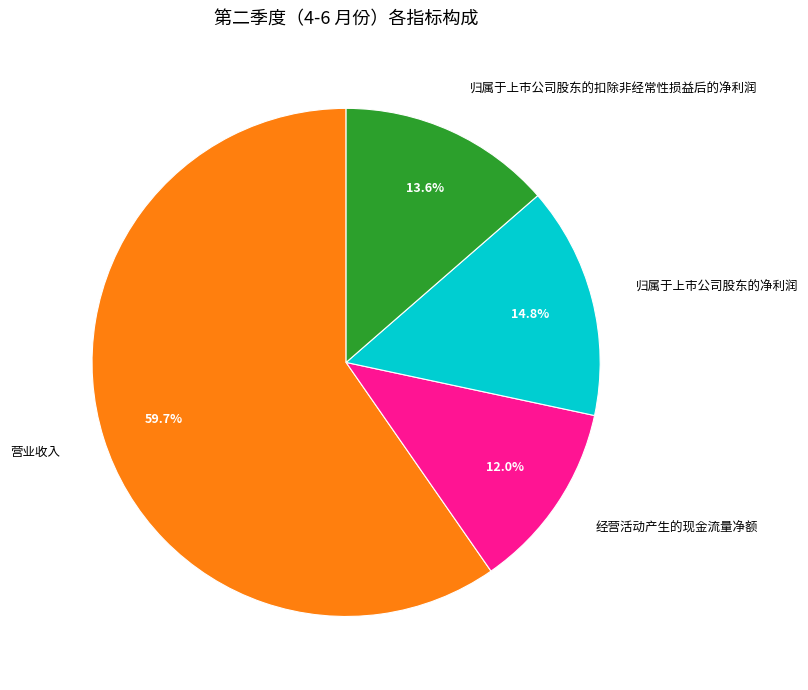

To the nearest percent, what portion does 营业收入 represent?

60%